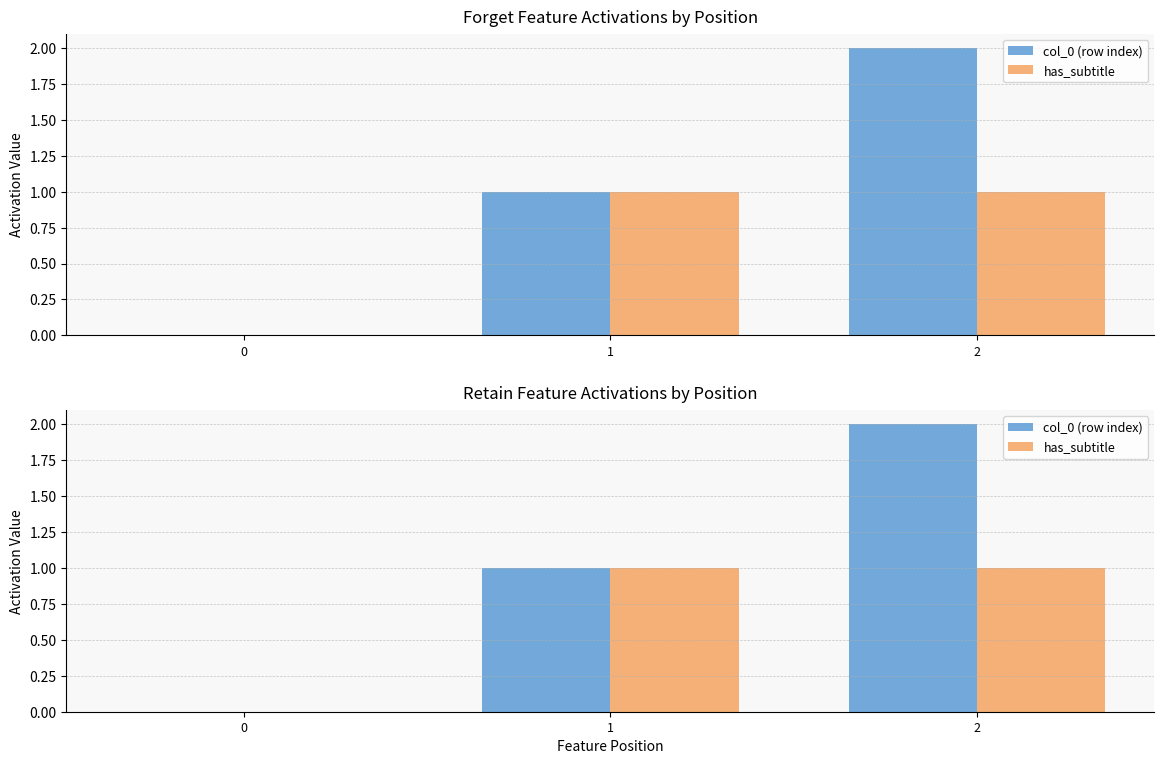

List the series in order of their peak value, highest first.

col_0 (row index), has_subtitle